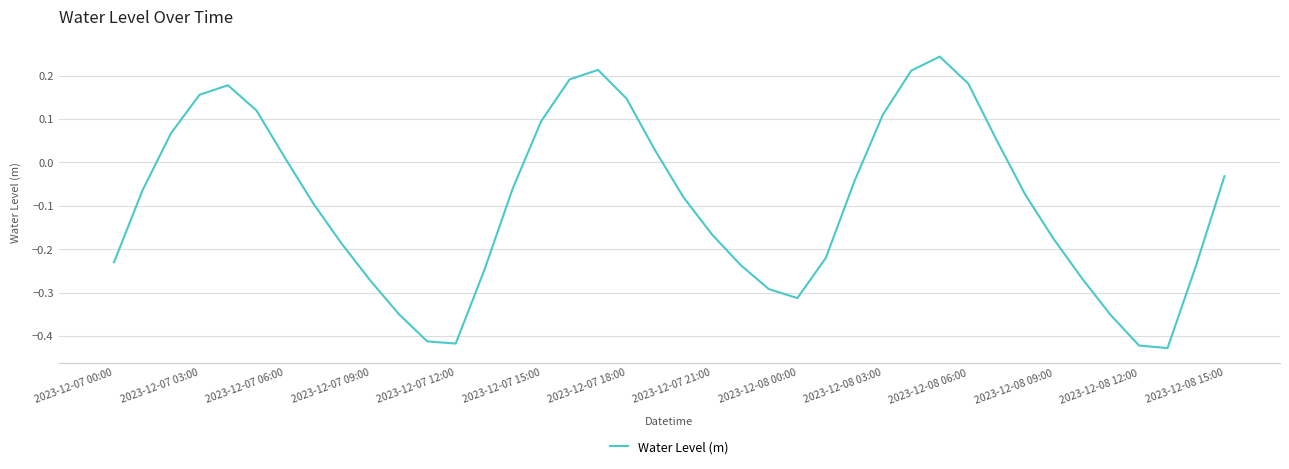

Is this an area chart (filled region under the line)?

No